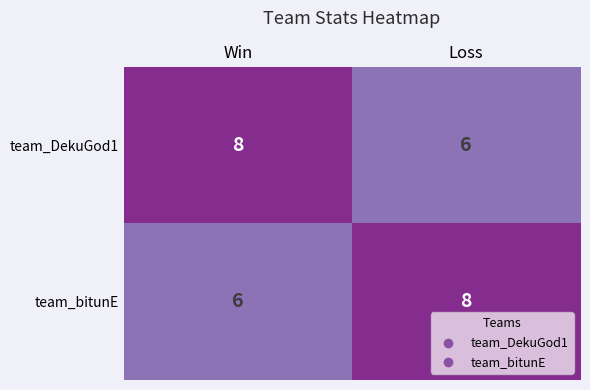

At which label does team_DekuGod1 reach its peak?

Win